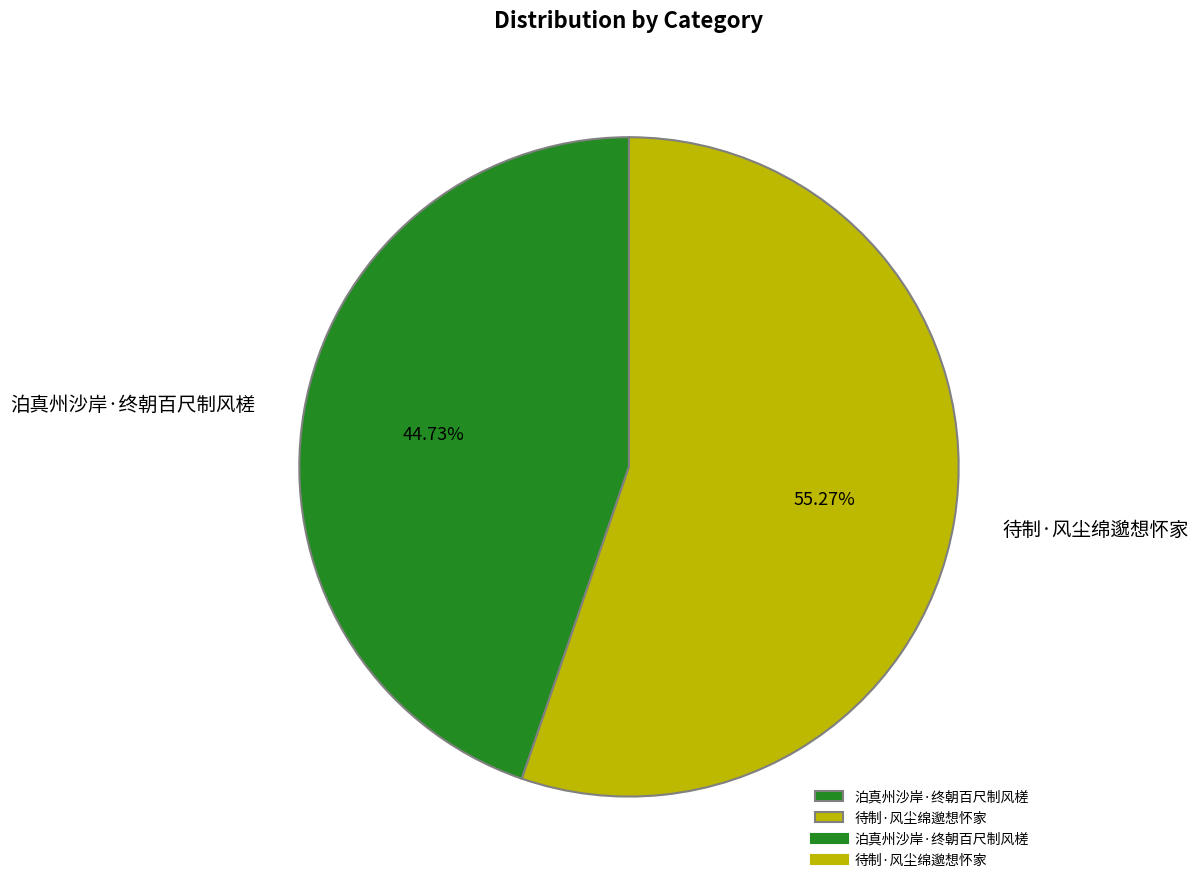

Does 待制·风尘绵邈想怀家 account for over 50% of the chart?

Yes